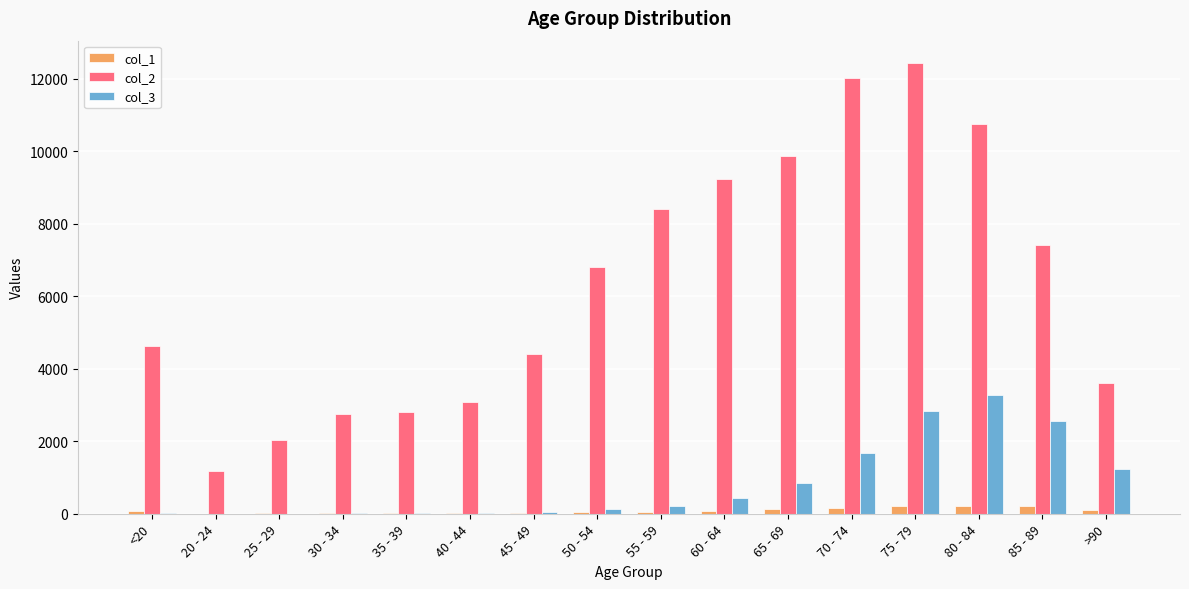

Is the value of col_1 at 40 - 44 greater than the value of col_3 at >90?

No